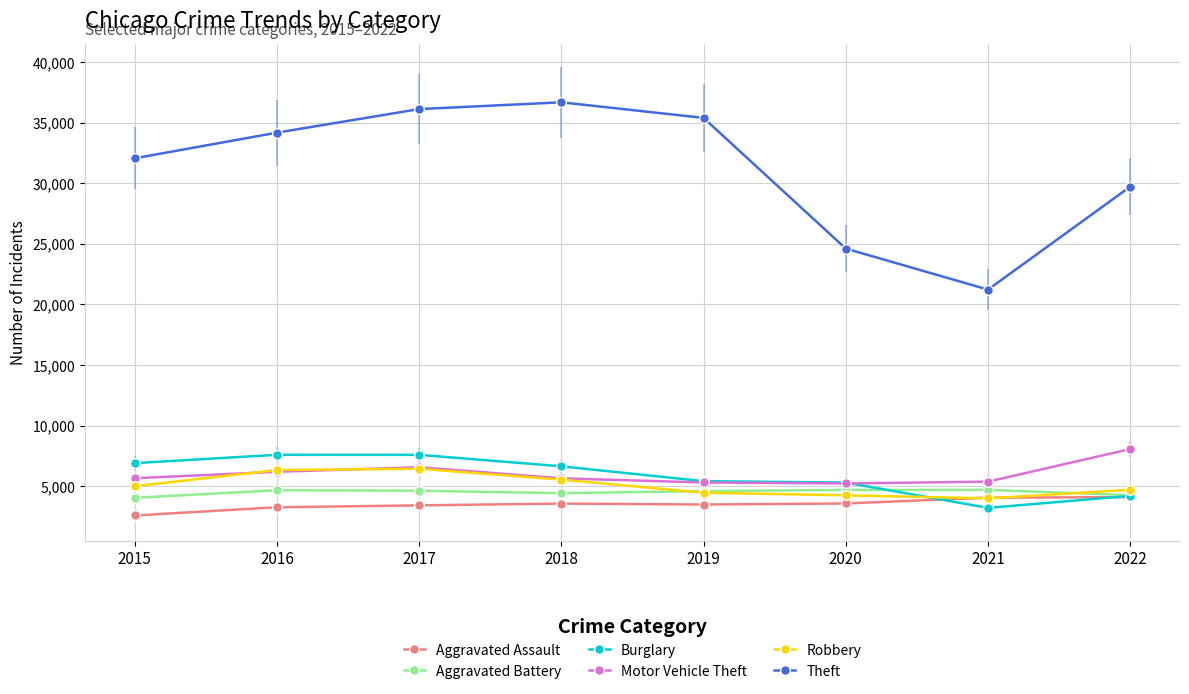

At which category is the sum across all series the highest?

2017